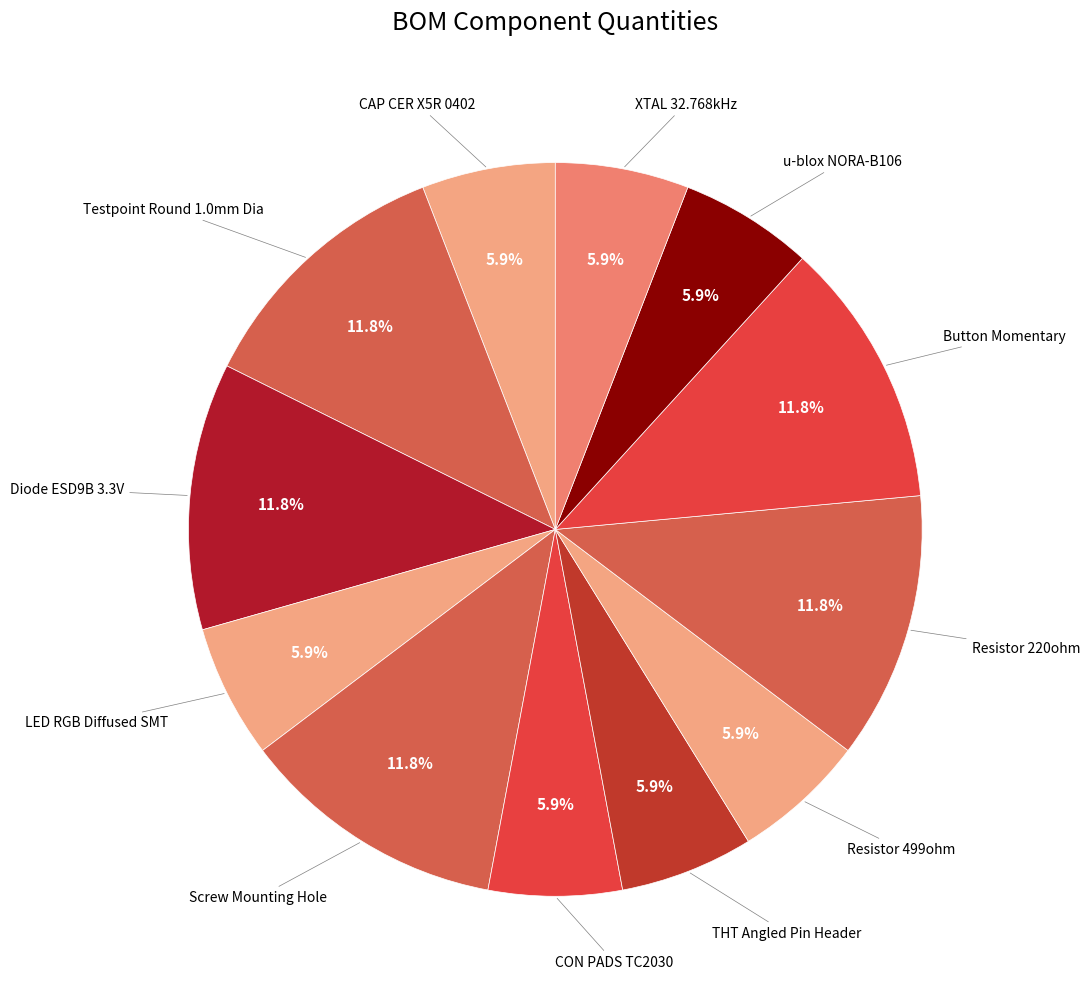

How many slices are in this pie chart?

12